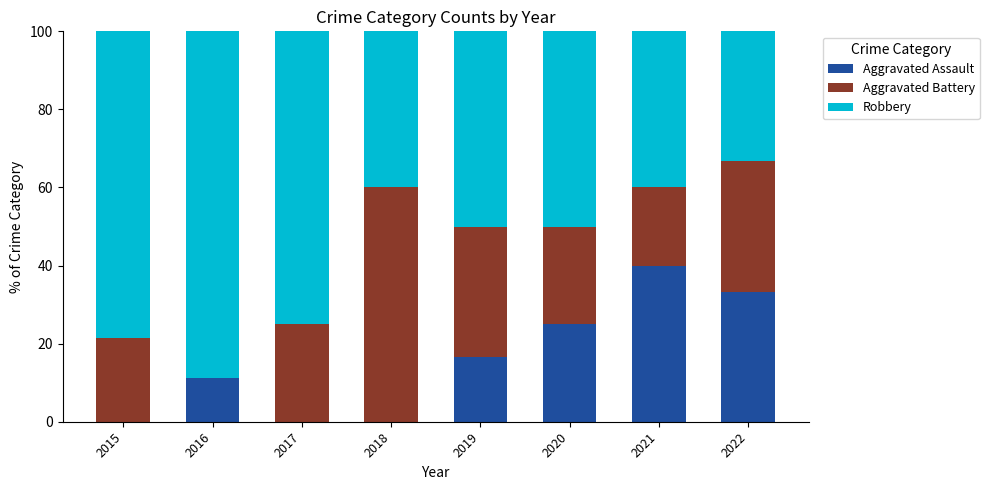

At which label does Aggravated Assault reach its peak?

2021